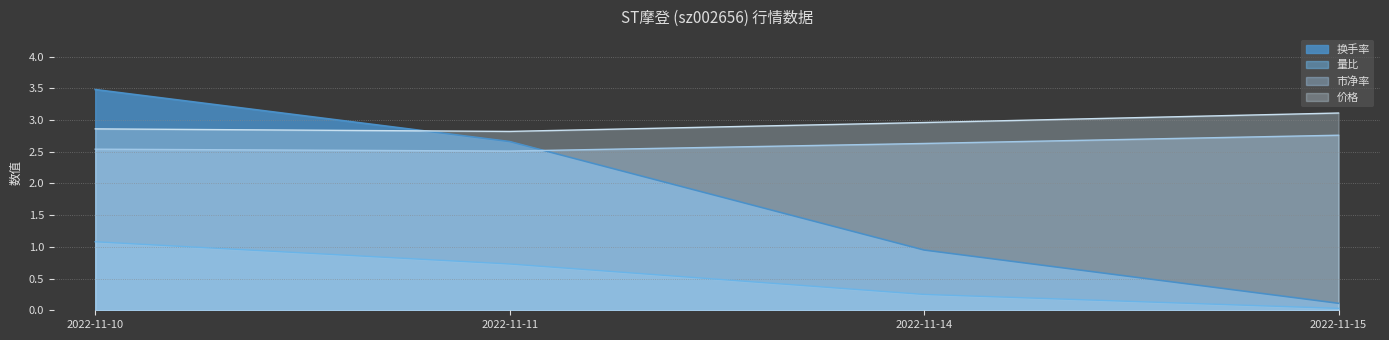

How many intersections are there between 价格 and 换手率?

1